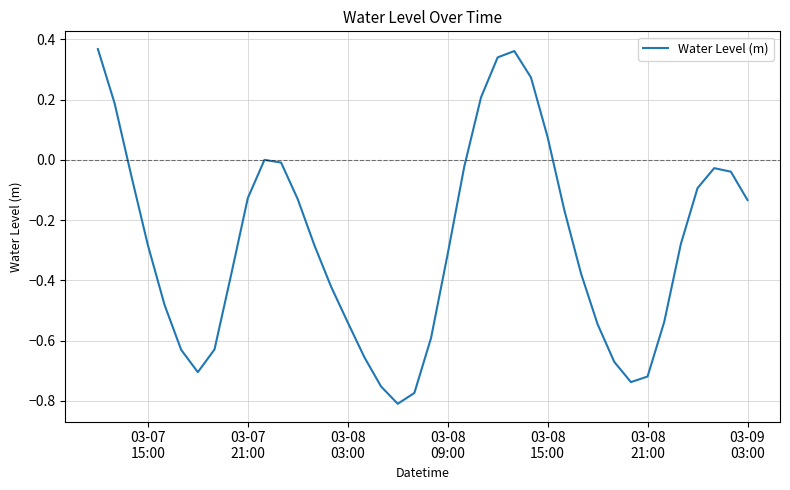

What is the difference between the maximum and minimum values?

1.2